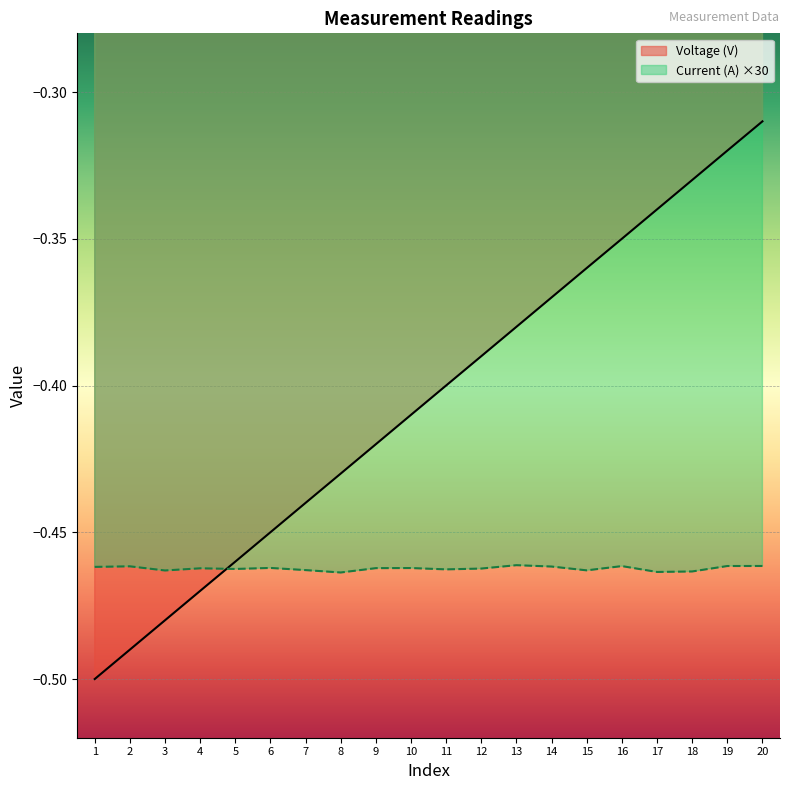

What is the sum of all Current (A) values?

-9.2